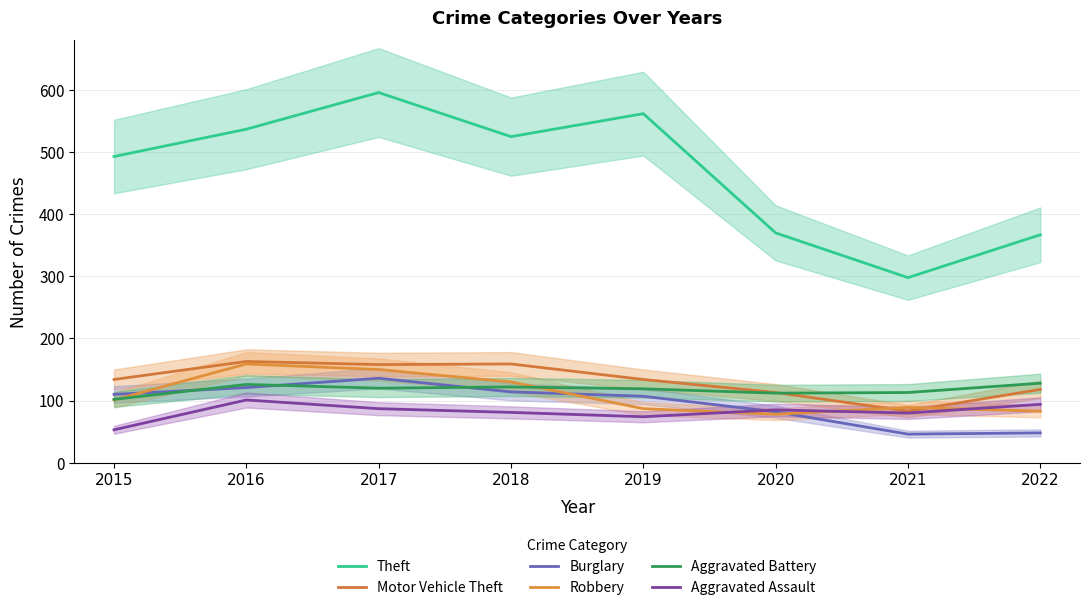

What are all the series names shown in the legend?

Theft, Motor Vehicle Theft, Burglary, Robbery, Aggravated Battery, Aggravated Assault